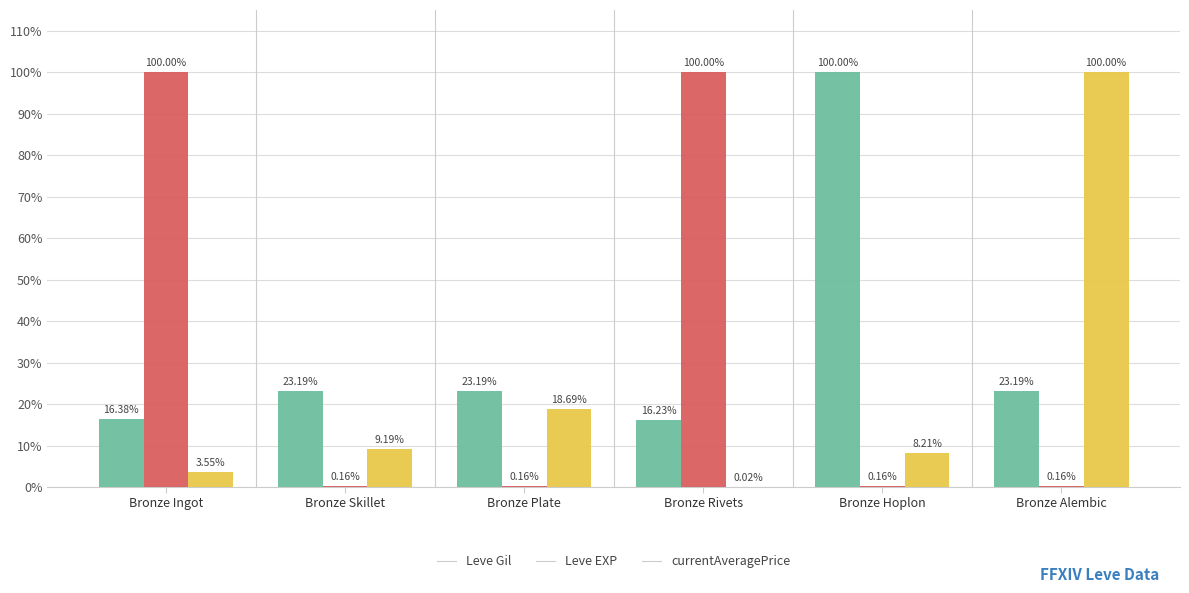

How many groups of bars are there?

6